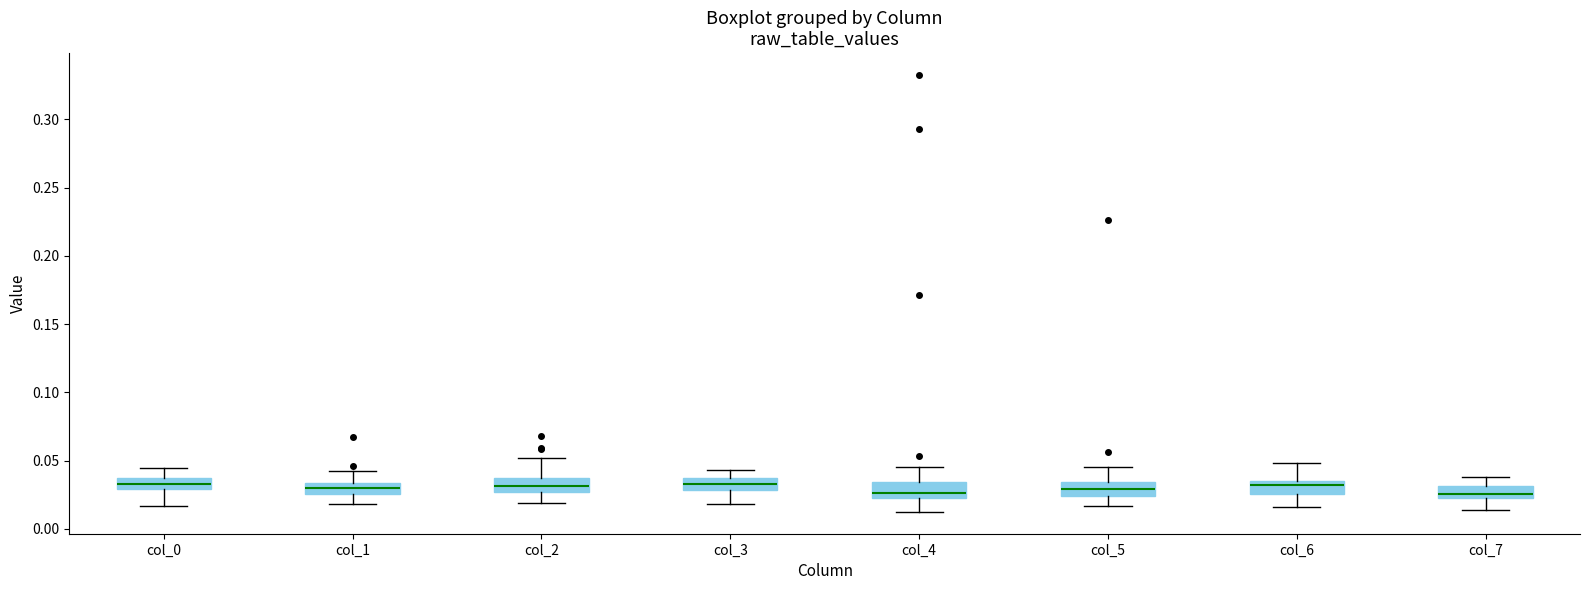

Where does the upper whisker of the box for col_1 end on the y-axis? The values are not printed on the chart, so give them approximately, as read against the axis.

0.040